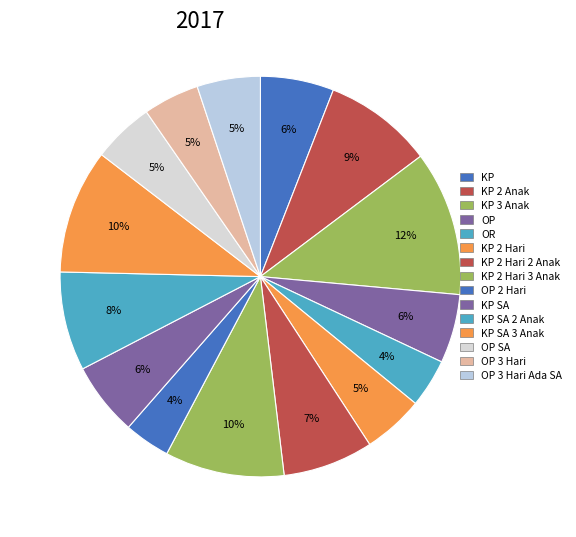

Does KP SA 2 Anak account for over 50% of the chart?

No